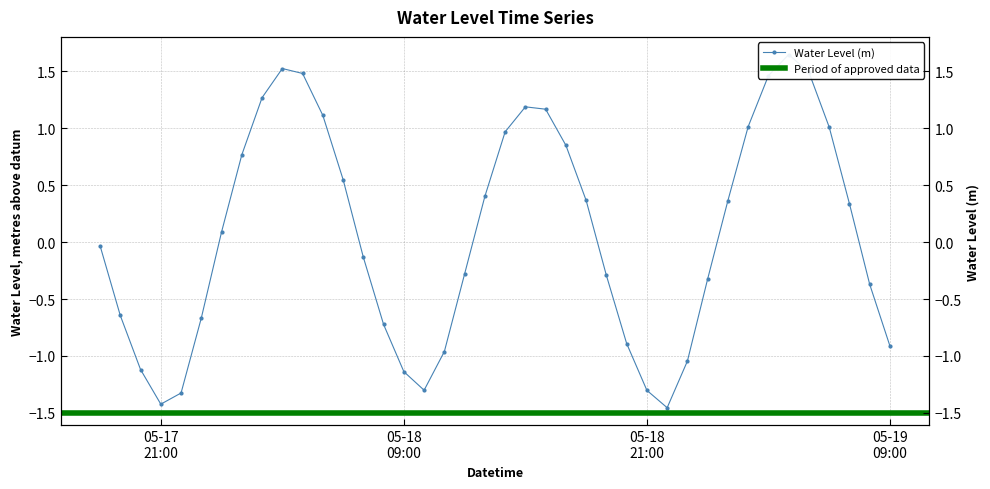

What is the difference between the values at 2023-05-19 03:00:00 and 2023-05-17 19:00:00?

2.1